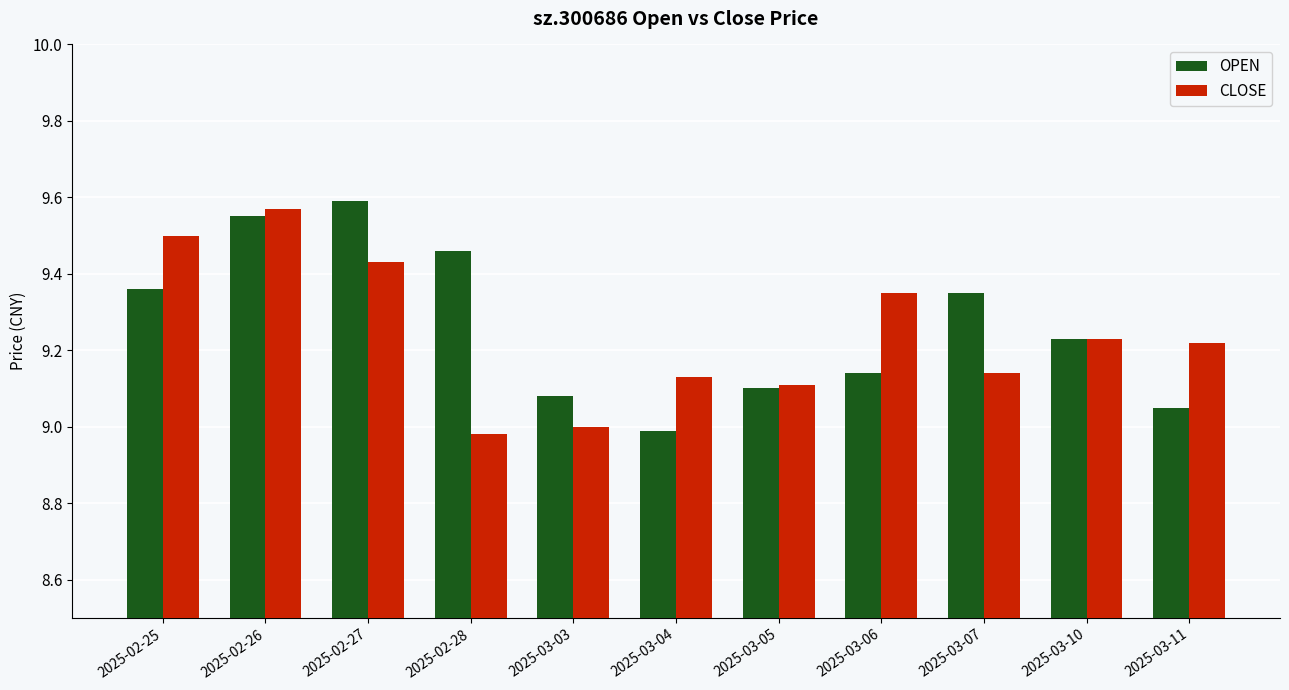

At which label is OPEN closest to 9?

2025-03-04